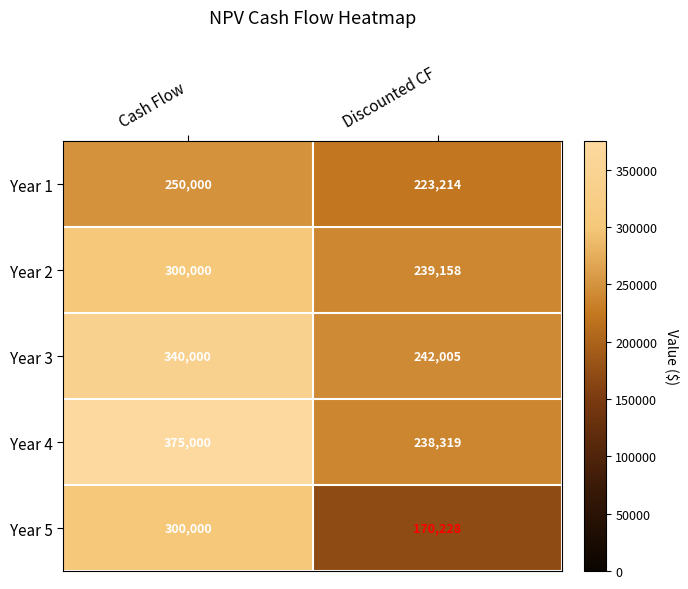

Reading right to left, list all the values displayed in this chart.

Year 1: Discounted CF=223214	Cash Flow=250000
Year 2: Discounted CF=239158	Cash Flow=300000
Year 3: Discounted CF=242005	Cash Flow=340000
Year 4: Discounted CF=238319	Cash Flow=375000
Year 5: Discounted CF=170228	Cash Flow=300000